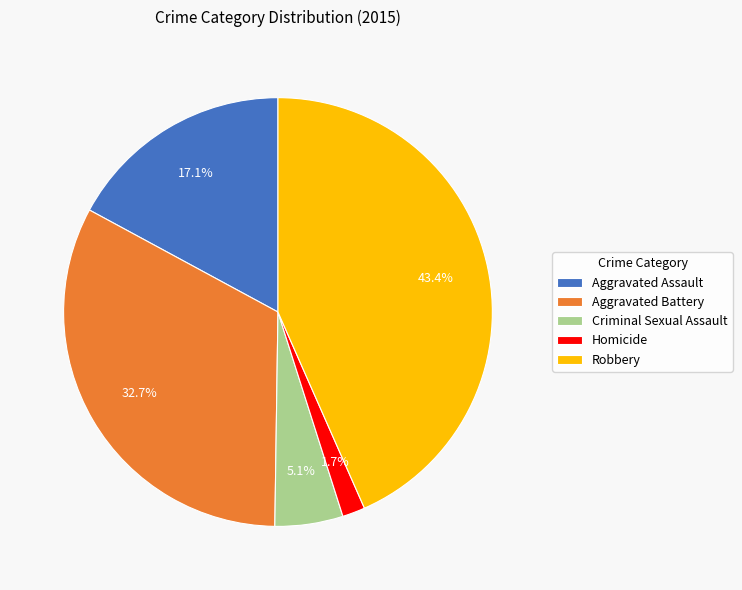

The Robbery slice represents 53% of the pie. True or false?

False